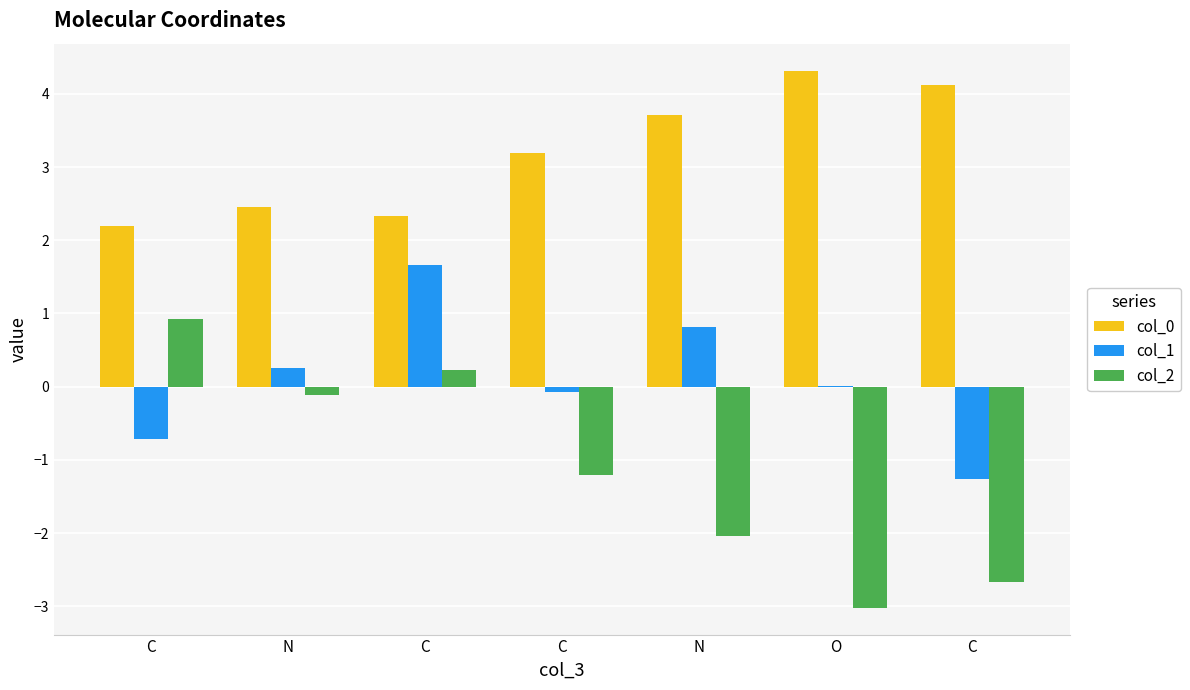

Are the bars horizontal?

No